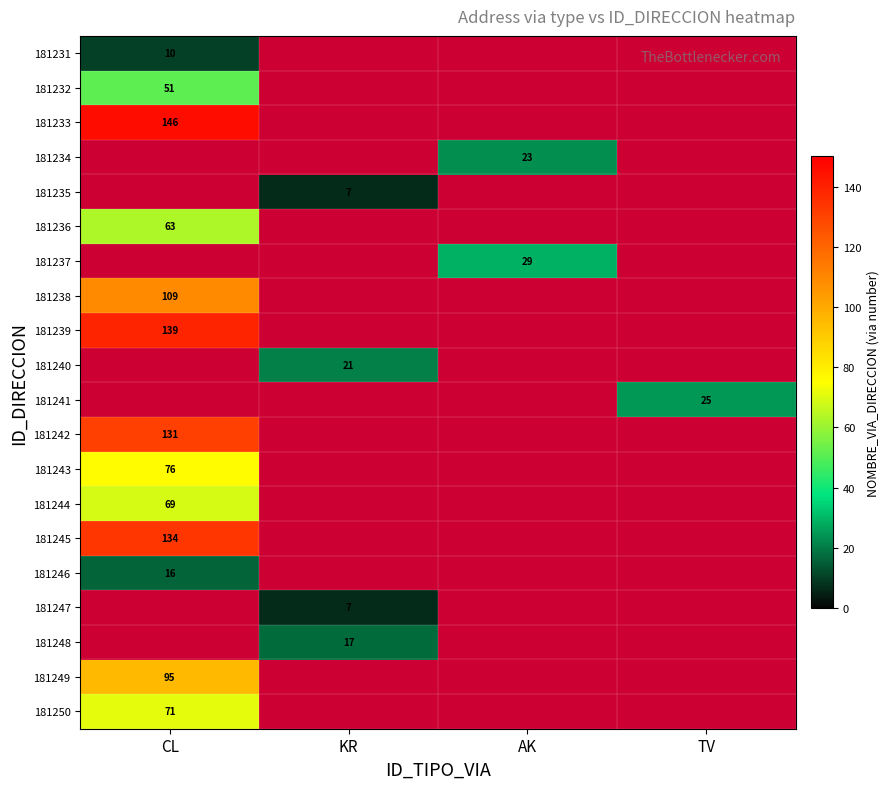

Is it true that 181247 equals 5 at KR?

False